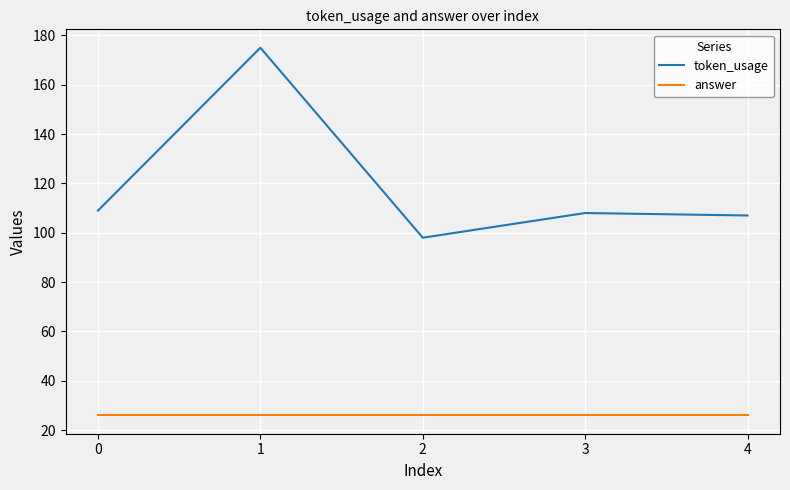

List the series in order of their overall mean, highest first.

token_usage, answer